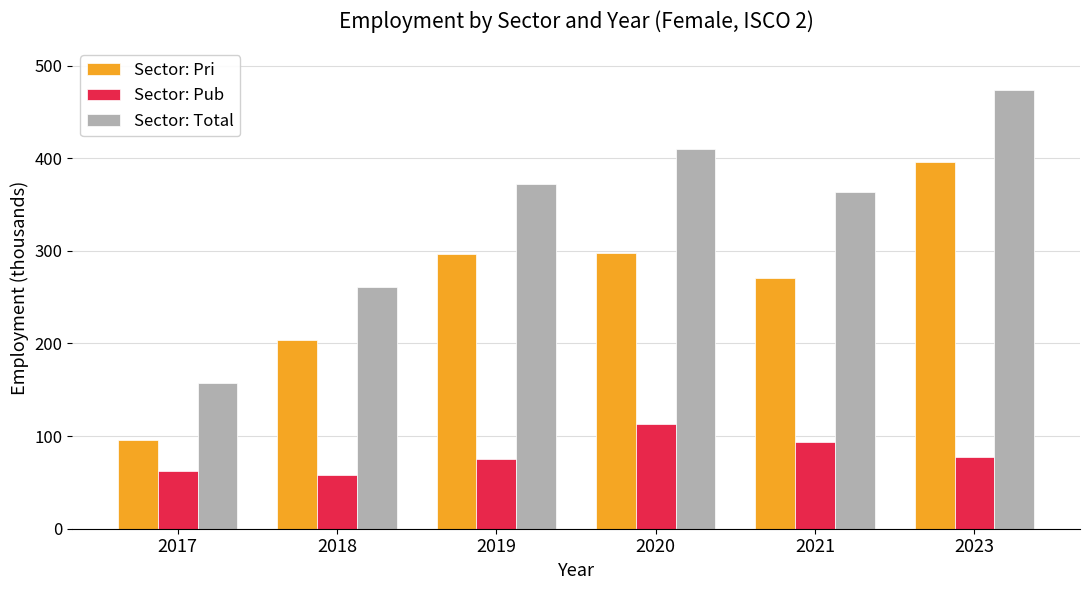

Rank the series by their average value, from highest to lowest.

Sector: Total, Sector: Pri, Sector: Pub